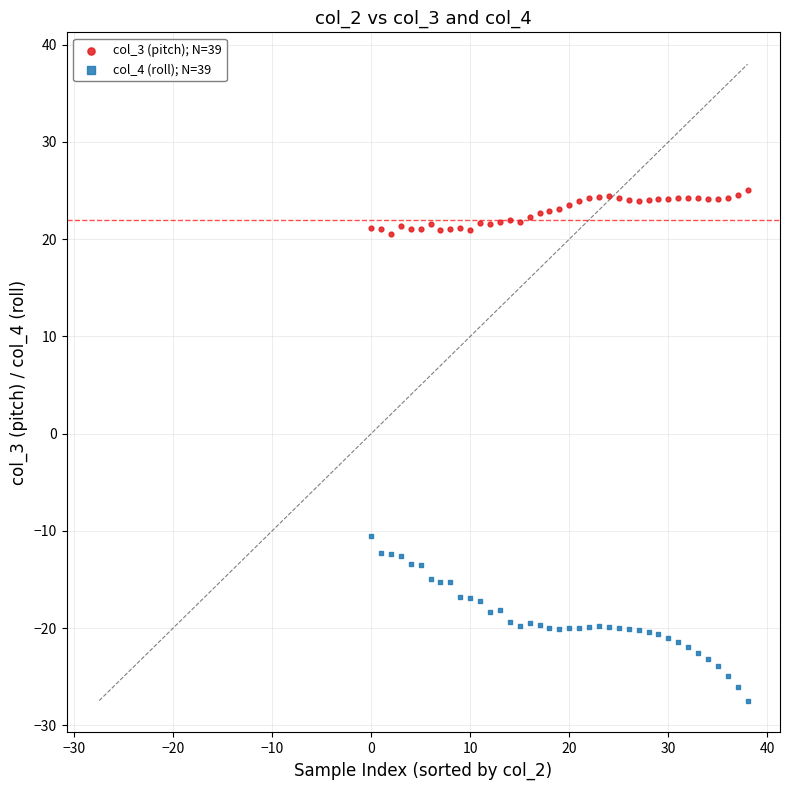

Which series contains the highest Y value?

col_3 (pitch); N=39